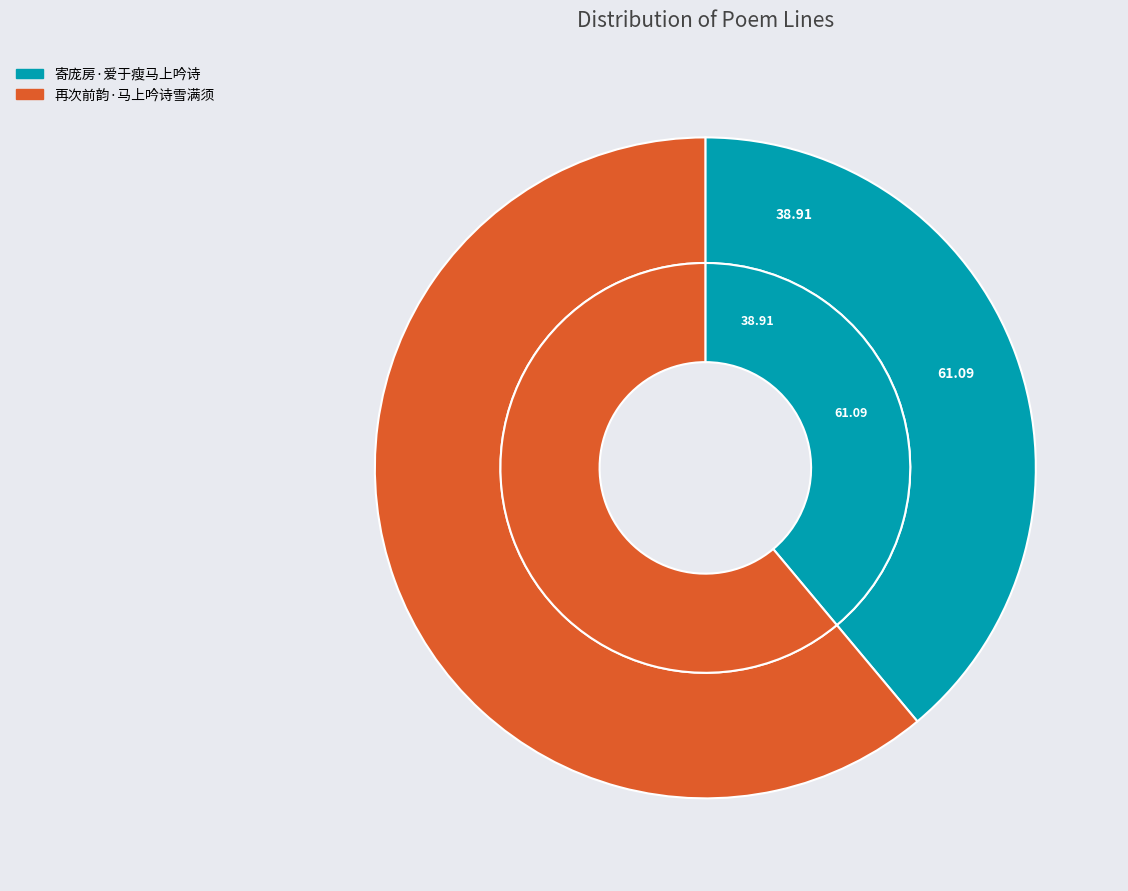

To the nearest percent, what portion does 寄庞房·爱于瘦马上吟诗 represent?

39%